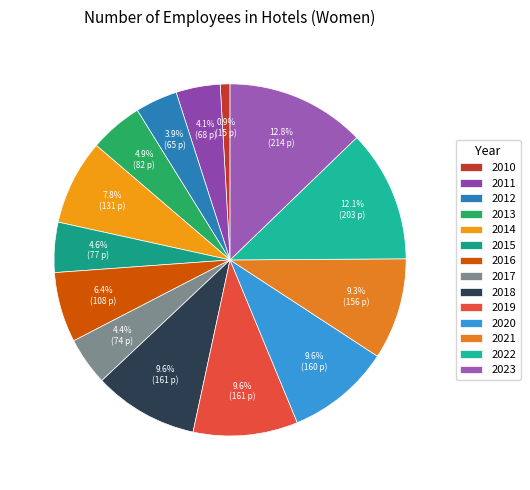

What is the total percentage of 2016 and 2023?

19.2%